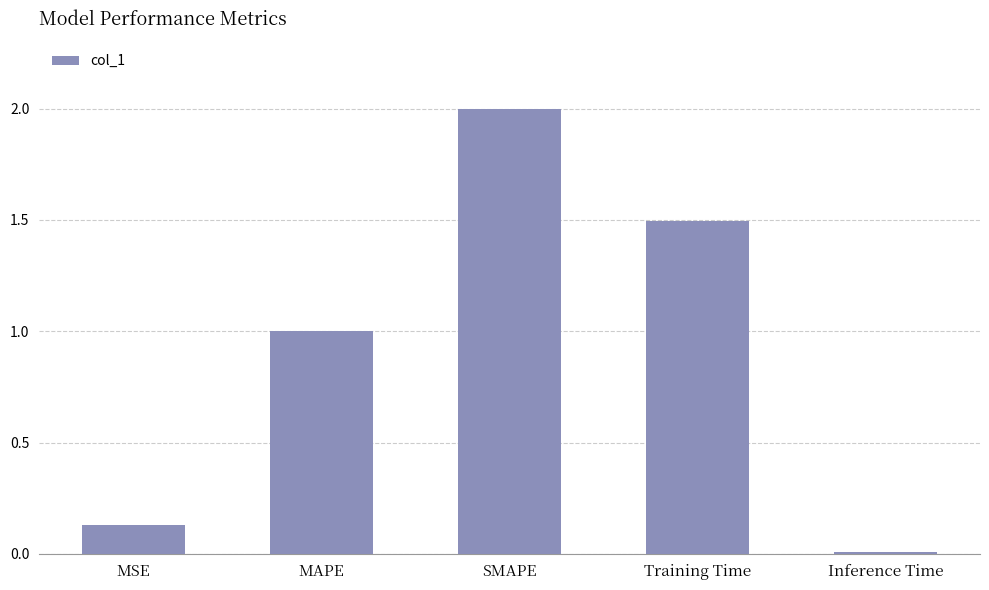

What is the average value?

0.9